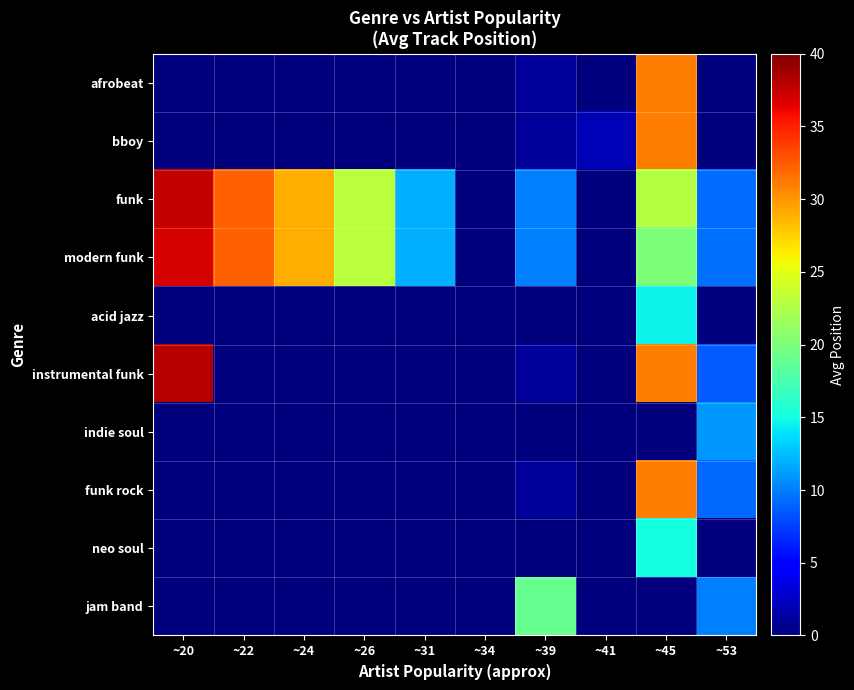

Which has a higher value, ~53 or ~45?

~45